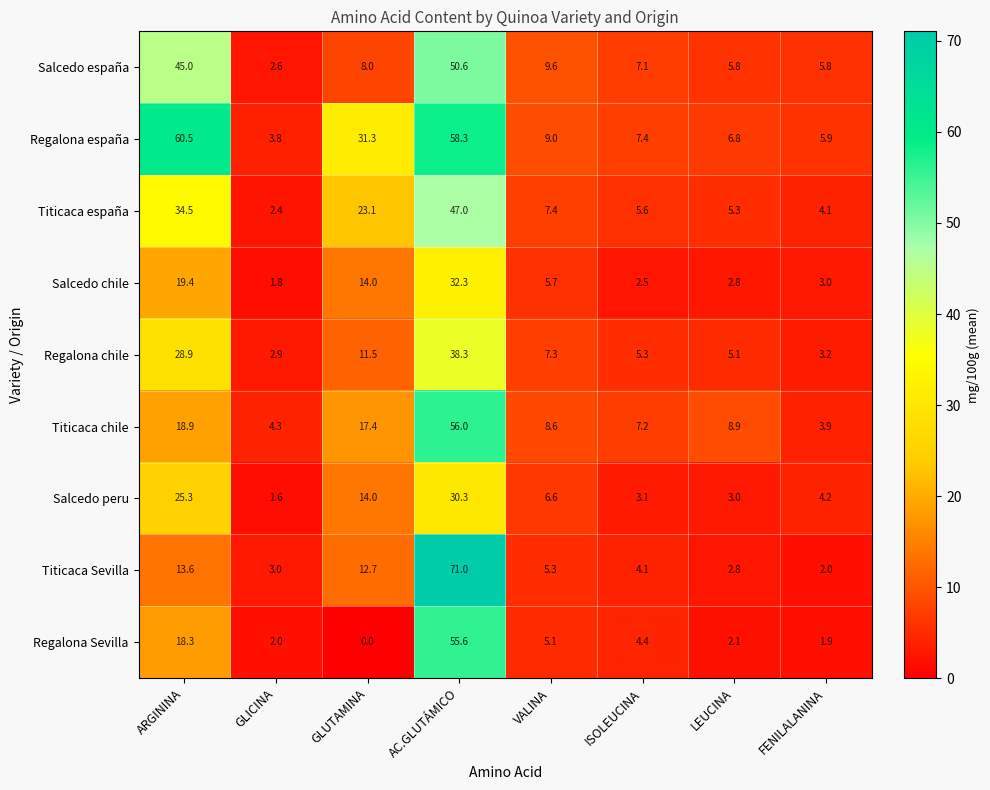

The Salcedo españa series shows 7.1 at ISOLEUCINA. True or false?

True